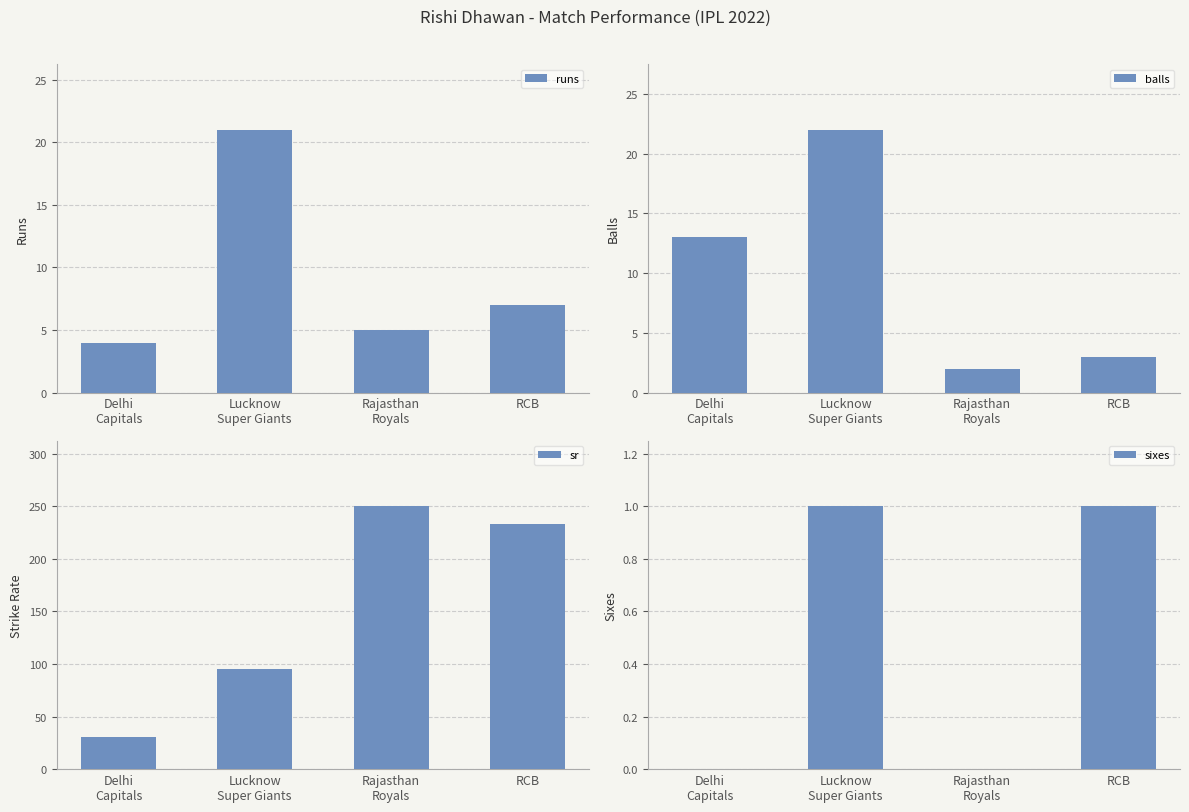

What is the greatest value displayed?

250.0